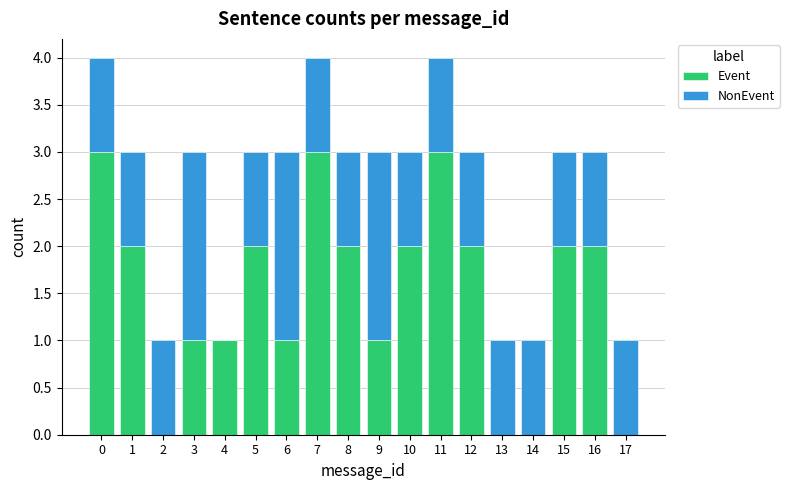

What is the total value across all series at 6?

3